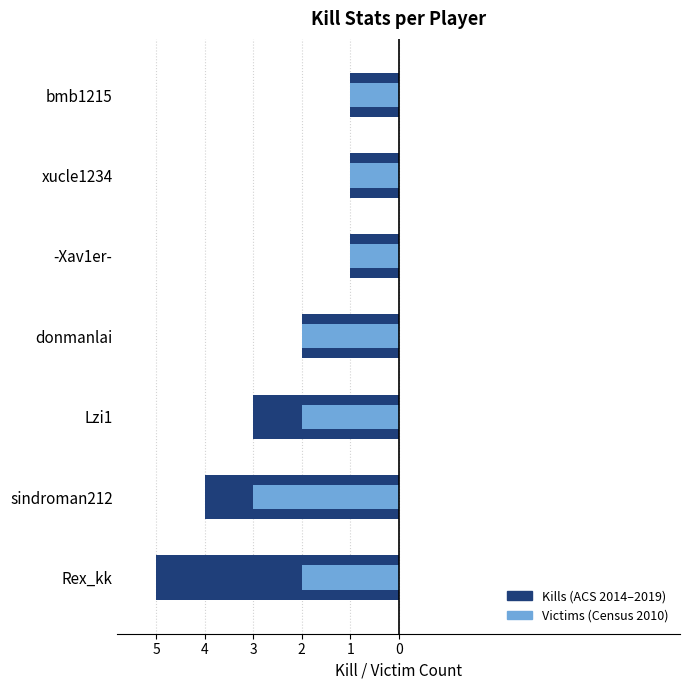

Which series has the largest range (max minus min)?

Kills (ACS 2014–2019)